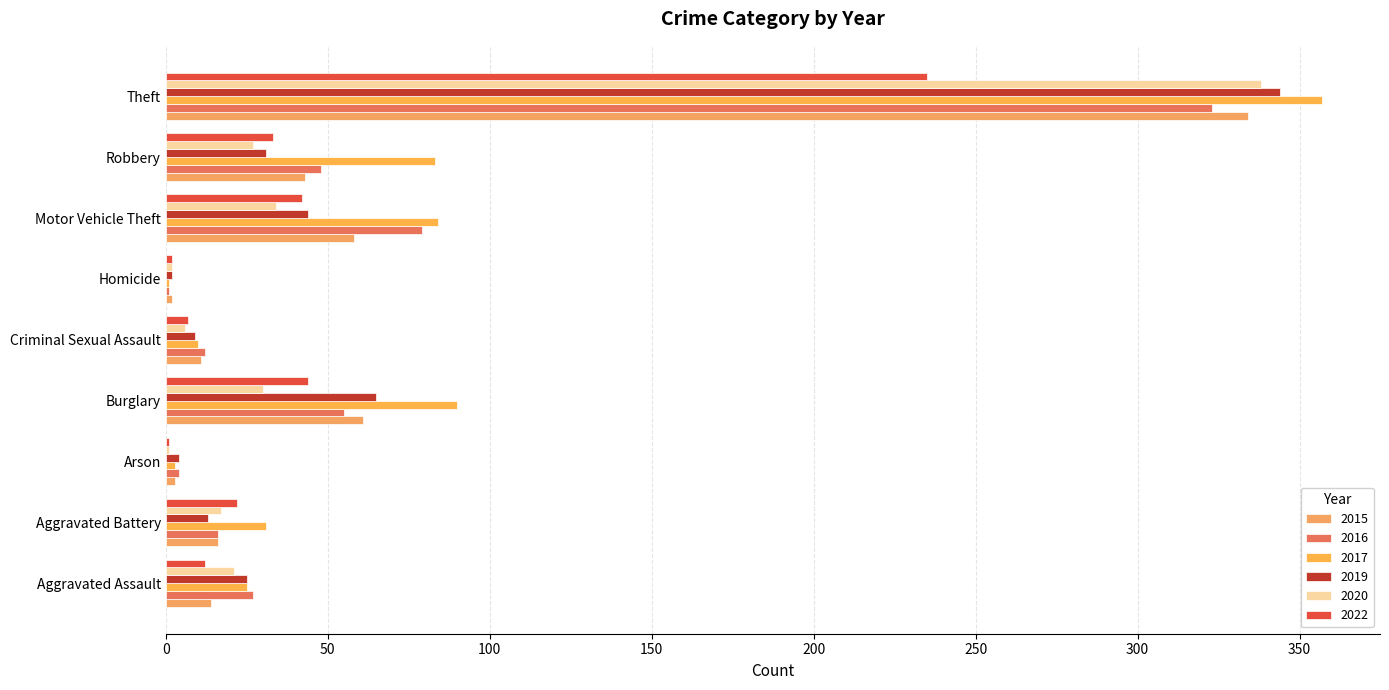

What is the sum of all 2019 values?

537